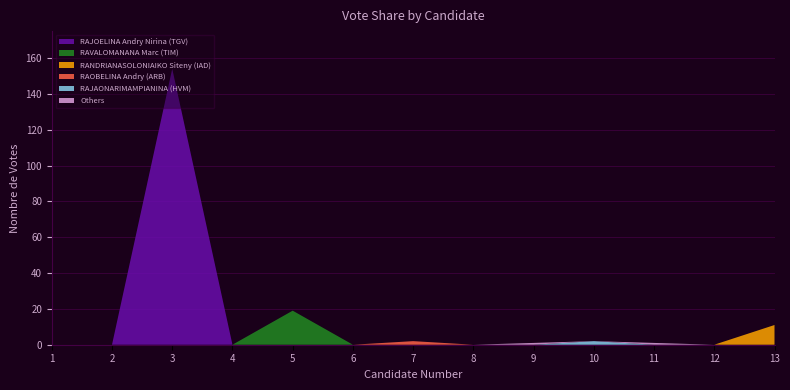

Reading left to right, what are all the values shown in this chart?

RAJOELINA Andry Nirina (TGV): 0	0	154	0	0	0	0	0	0	0	0	0	0
RAVALOMANANA Marc (TIM): 0	0	0	0	19	0	0	0	0	0	0	0	0
RANDRIANASOLONIAIKO Siteny (IAD): 0	0	0	0	0	0	0	0	0	0	0	0	11
RAOBELINA Andry (ARB): 0	0	0	0	0	0	2	0	0	0	0	0	0
RAJAONARIMAMPIANINA (HVM): 0	0	0	0	0	0	0	0	0	2	0	0	0
Others: 0	0	0	0	0	0	0	0	1	0	1	0	0